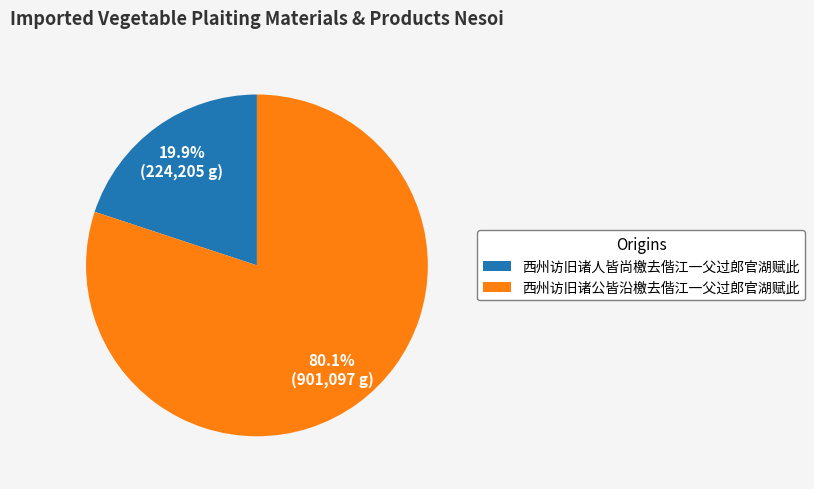

To the nearest percent, what is the difference between the largest and smallest slice percentages?

60%